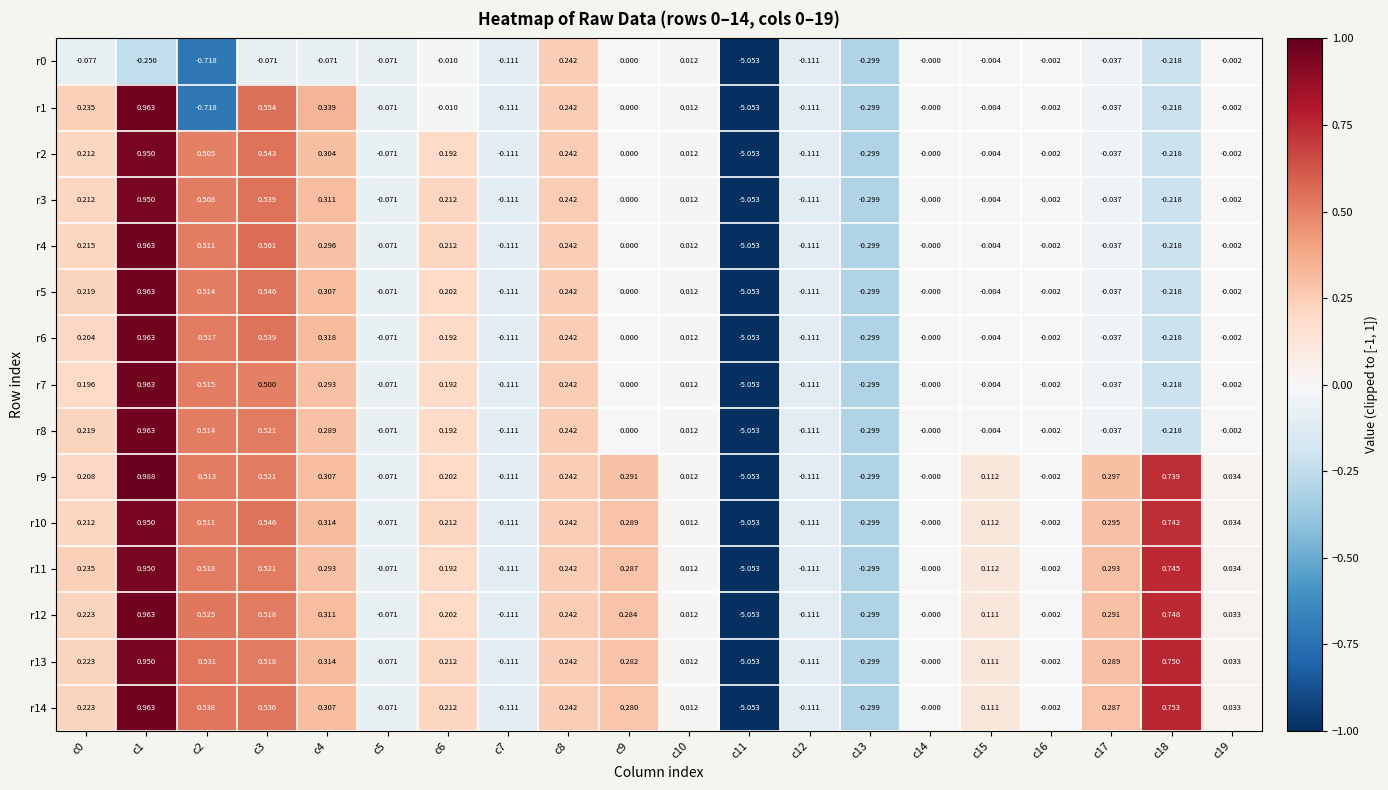

Is the value of r13 at c4 greater than the value of r3 at c9?

Yes